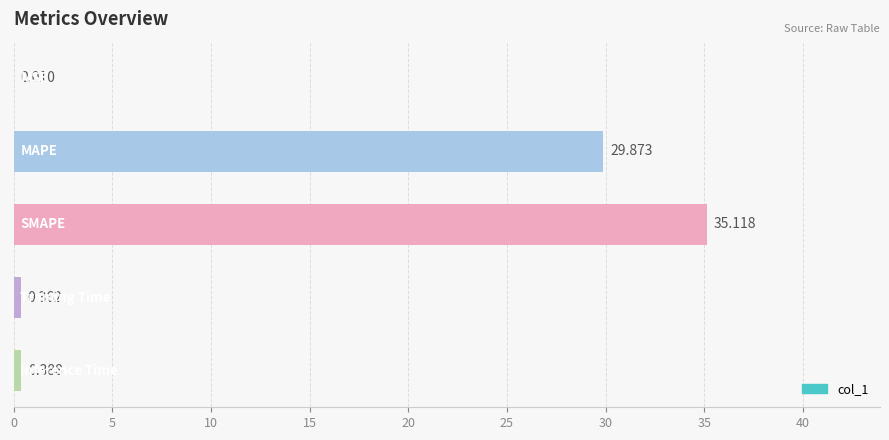

Are the bars horizontal?

Yes